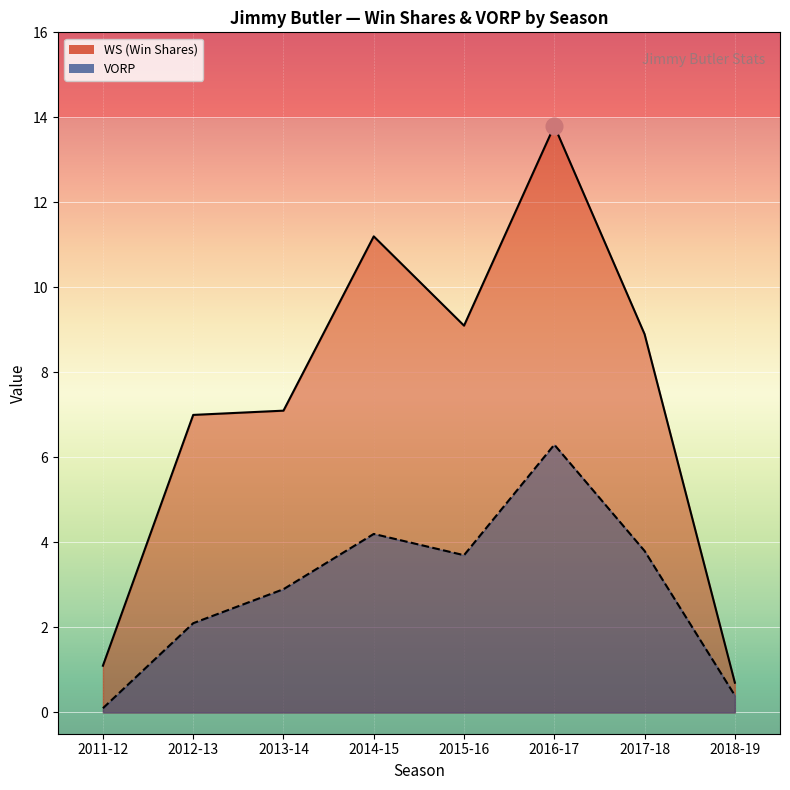

What is the minimum value for WS?

0.7